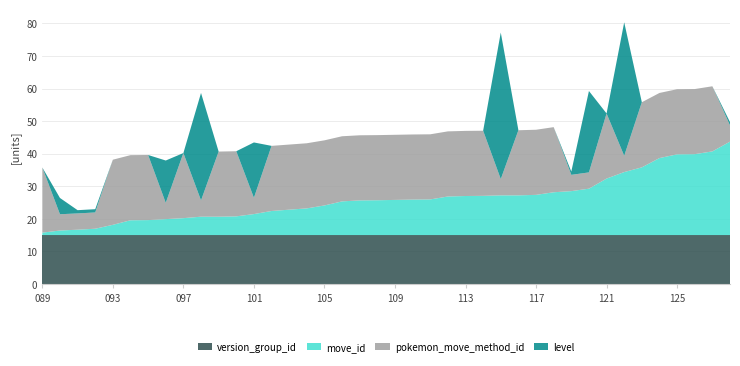

What is the total value across all series at 117?

47.4